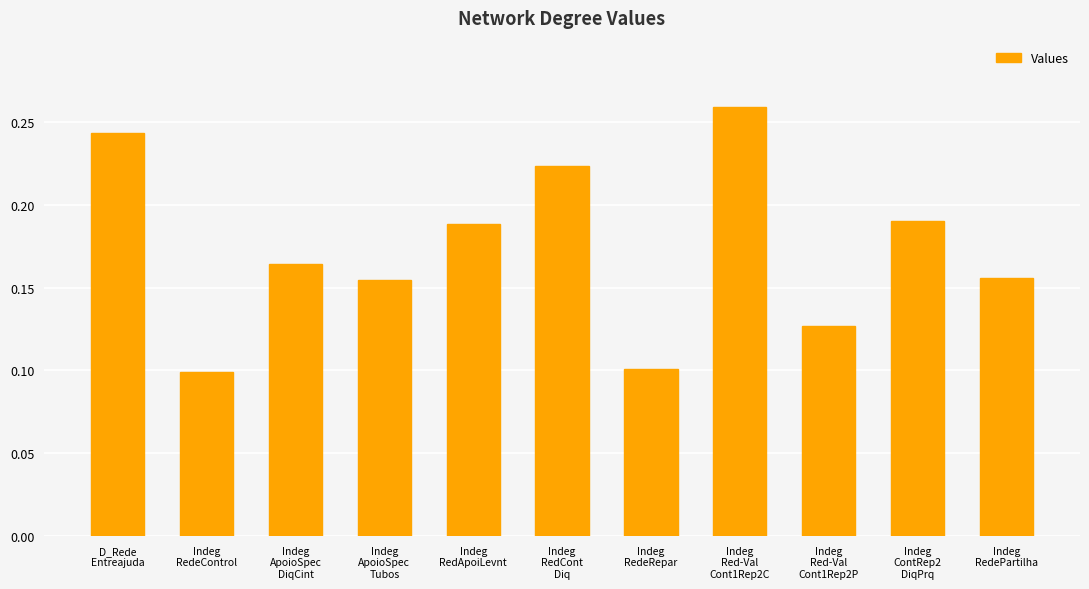

Is it true that the value at Indeg
RedeRepar is 0.0?

False